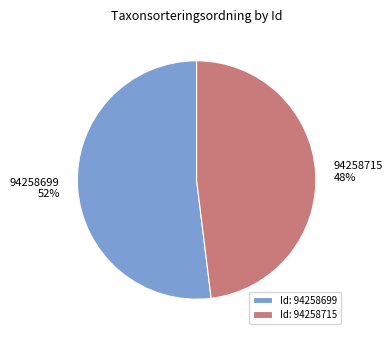

To the nearest percent, what percentage of the pie is Id: 94258715?

48%